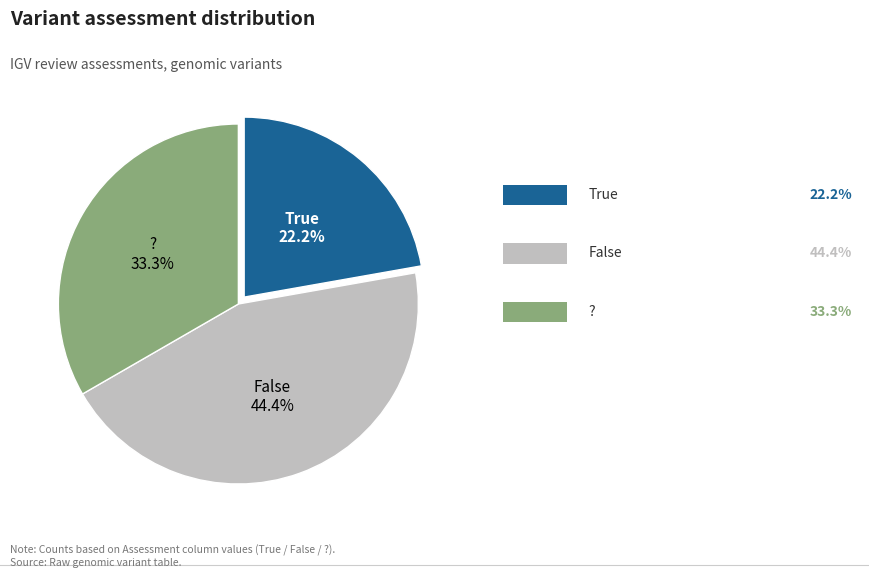

Is there any slice that represents more than half of the pie?

No